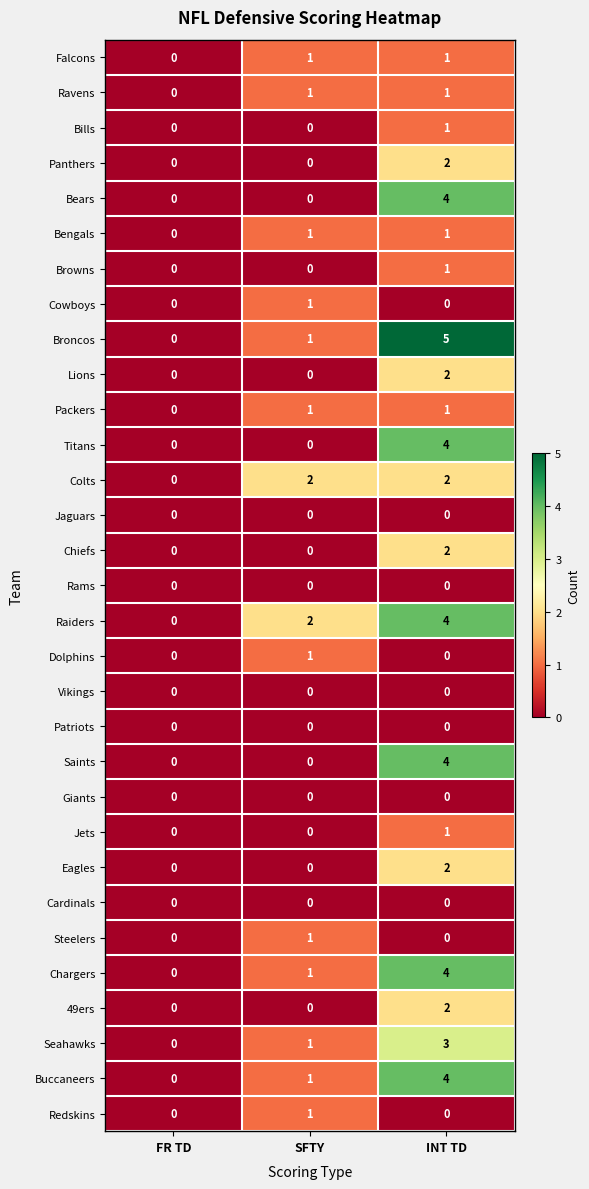

How many series are shown in this chart?

31